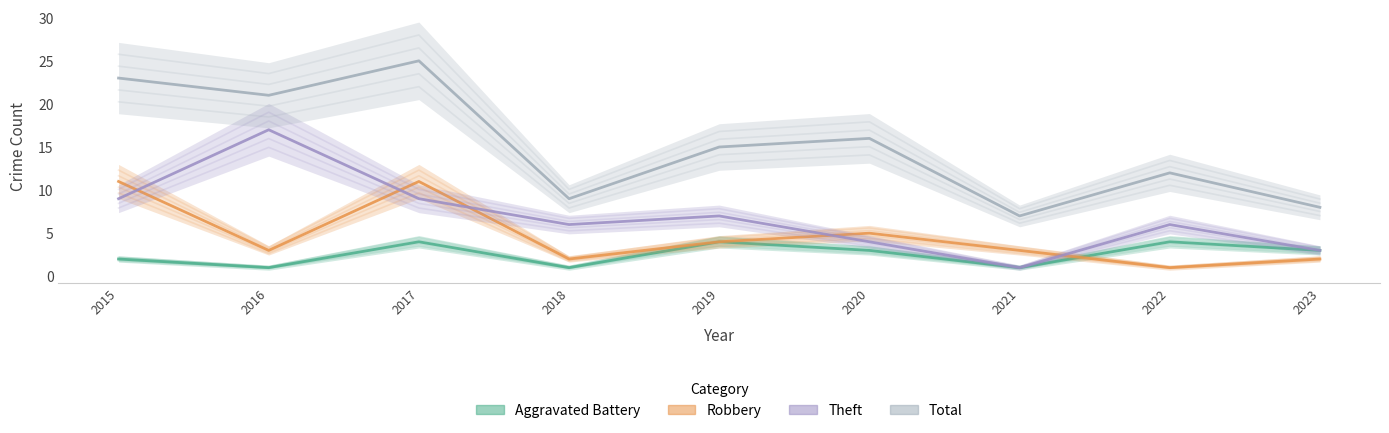

Rank the categories by Aggravated Battery value from lowest to highest.

2016, 2018, 2021, 2015, 2020, 2023, 2017, 2019, 2022